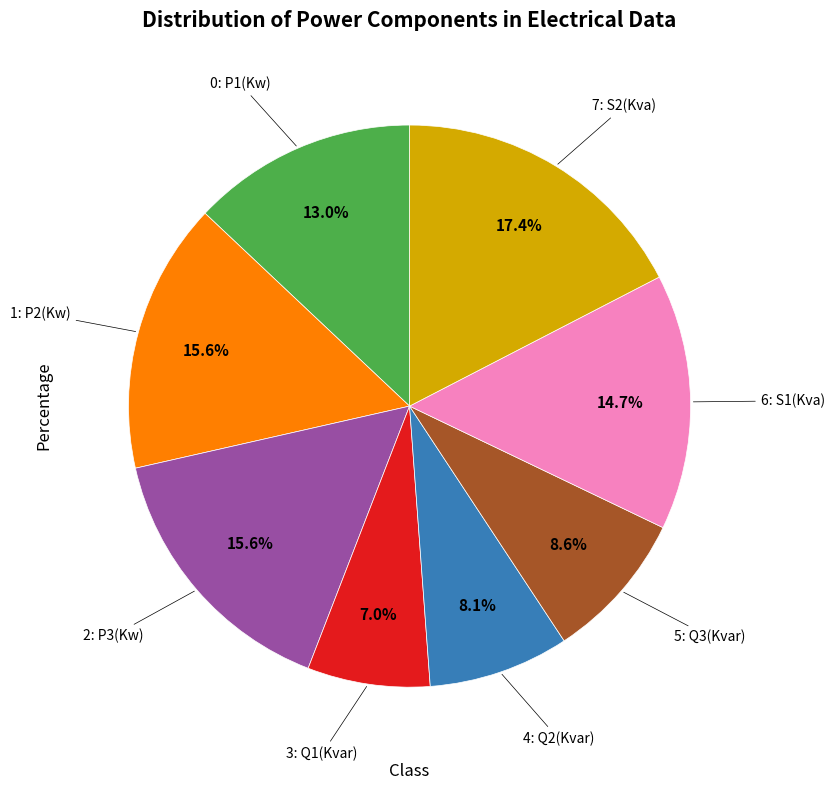

Is there any slice that represents more than half of the pie?

No